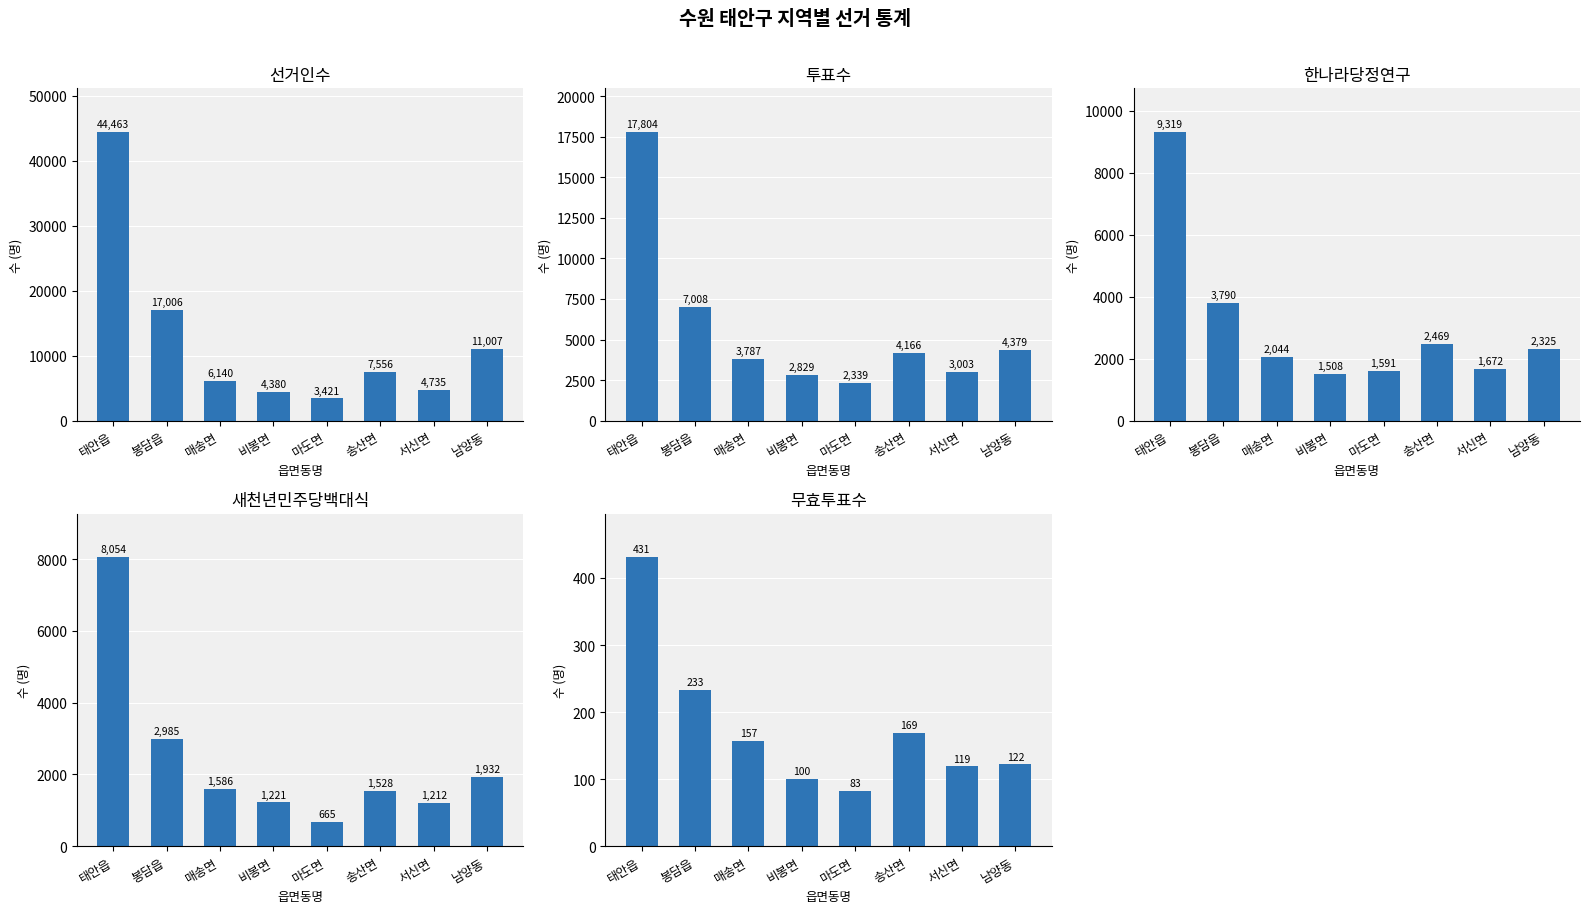

Reading left to right, what are all the values shown in this chart?

선거인수: 태안읍=44463	봉담읍=17006	매송면=6140	비봉면=4380	마도면=3421	송산면=7556	서신면=4735	남양동=11007
투표수: 태안읍=17804	봉담읍=7008	매송면=3787	비봉면=2829	마도면=2339	송산면=4166	서신면=3003	남양동=4379
한나라당정연구: 태안읍=9319	봉담읍=3790	매송면=2044	비봉면=1508	마도면=1591	송산면=2469	서신면=1672	남양동=2325
새천년민주당백대식: 태안읍=8054	봉담읍=2985	매송면=1586	비봉면=1221	마도면=665	송산면=1528	서신면=1212	남양동=1932
무효투표수: 태안읍=431	봉담읍=233	매송면=157	비봉면=100	마도면=83	송산면=169	서신면=119	남양동=122